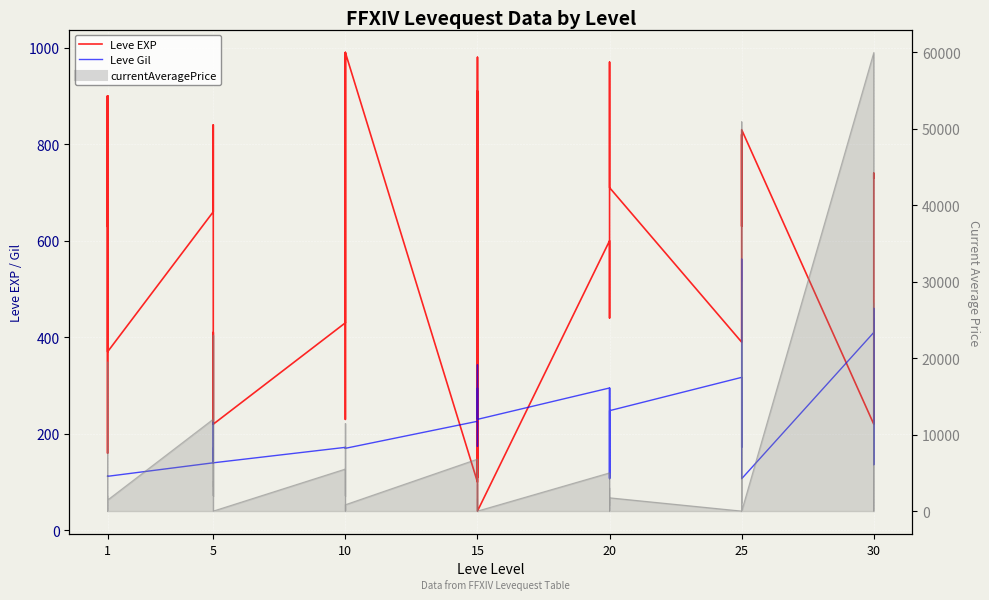

Reading left to right, extract all data points from this chart.

Leve EXP: 630	900	160	160	900	370	660	840	220	410	220	220	430	330	230	990	430	990	100	910	110	920	980	40	600	440	600	600	970	710	390	460	490	820	630	830	220	230	740	730
Leve Gil: 112	112	113	113	112	112	140	224	140	140	170	140	172	170	170	170	172	170	226	174	295	230	343	230	295	107	232	295	108	248	317	290	172	336	562	107	410	460	136	438